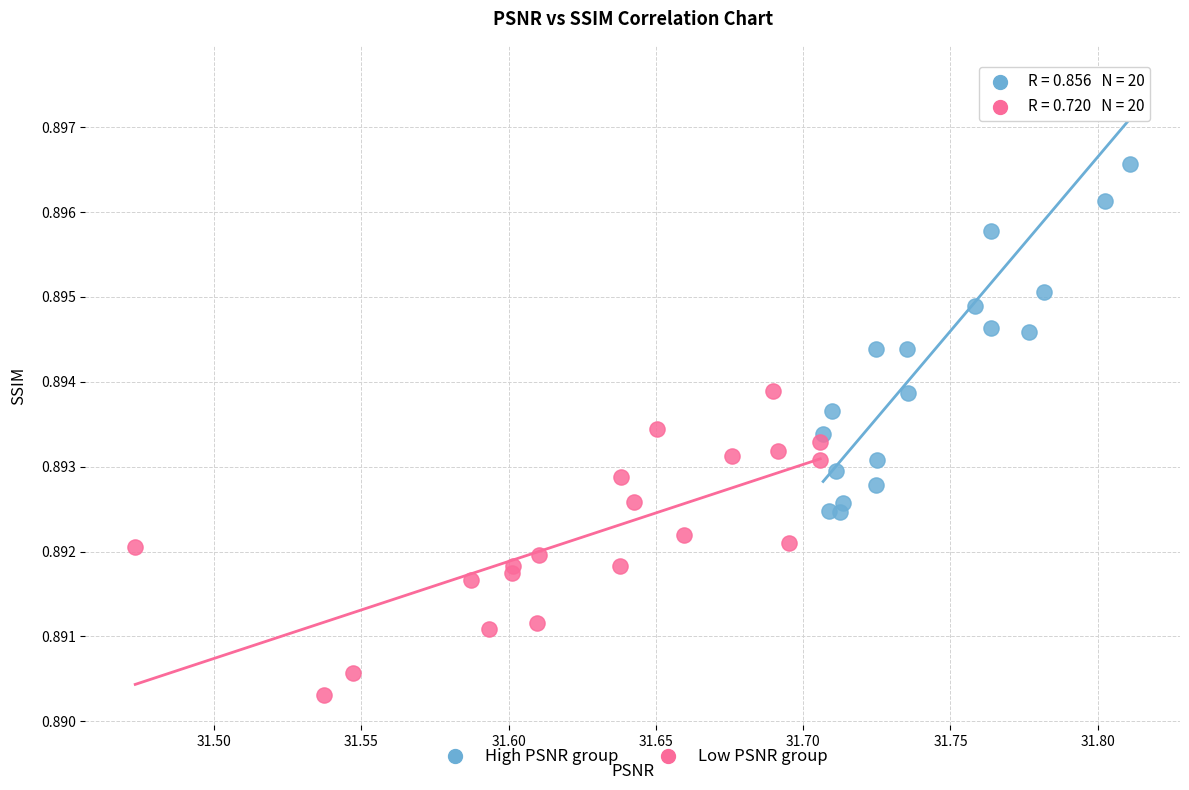

Which series has the widest spread of Y values?

High PSNR group